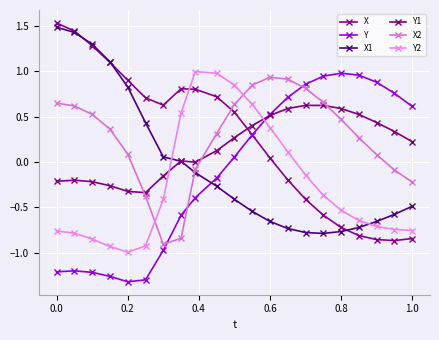

How many data points does each series have?

21